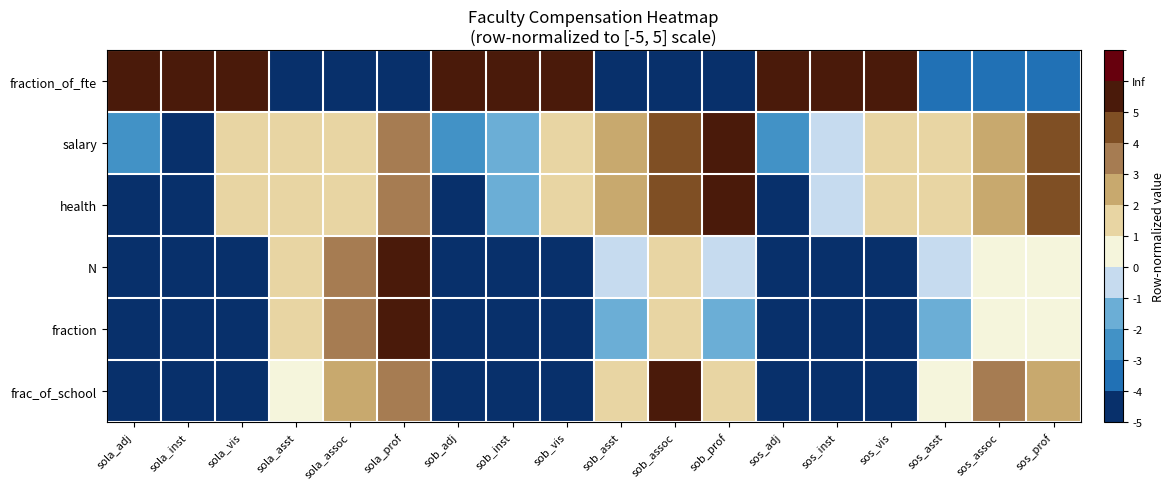

Reading left to right, transcribe all the data shown in this chart.

fraction_of_fte: sola_adj=5.0	sola_inst=5.0	sola_vis=5.0	sola_asst=-4.7	sola_assoc=-4.7	sola_prof=-4.7	sob_adj=5.0	sob_inst=5.0	sob_vis=5.0	sob_asst=-5.0	sob_assoc=-5.0	sob_prof=-5.0	sos_adj=5.0	sos_inst=5.0	sos_vis=5.0	sos_asst=-3.4	sos_assoc=-3.4	sos_prof=-3.4
salary: sola_adj=-3.0	sola_inst=-5.0	sola_vis=1.2	sola_asst=1.2	sola_assoc=1.9	sola_prof=3.7	sob_adj=-3.0	sob_inst=-1.5	sob_vis=1.2	sob_asst=3.0	sob_assoc=4.1	sob_prof=5.0	sos_adj=-3.0	sos_inst=-0.8	sos_vis=1.4	sos_asst=1.4	sos_assoc=2.1	sos_prof=4.6
health: sola_adj=-5.0	sola_inst=-5.0	sola_vis=1.2	sola_asst=1.2	sola_assoc=1.9	sola_prof=3.7	sob_adj=-5.0	sob_inst=-1.5	sob_vis=1.2	sob_asst=3.0	sob_assoc=4.1	sob_prof=5.0	sos_adj=-5.0	sos_inst=-0.8	sos_vis=1.4	sos_asst=1.4	sos_assoc=2.1	sos_prof=4.6
N: sola_adj=-5.0	sola_inst=-5.0	sola_vis=-5.0	sola_asst=1.7	sola_assoc=3.3	sola_prof=5.0	sob_adj=-5.0	sob_inst=-5.0	sob_vis=-5.0	sob_asst=-1.0	sob_assoc=1.7	sob_prof=-1.0	sos_adj=-5.0	sos_inst=-5.0	sos_vis=-5.0	sos_asst=-1.0	sos_assoc=0.7	sos_prof=0.3
fraction: sola_adj=-5.0	sola_inst=-5.0	sola_vis=-5.0	sola_asst=1.7	sola_assoc=3.3	sola_prof=5.0	sob_adj=-5.0	sob_inst=-5.0	sob_vis=-5.0	sob_asst=-1.0	sob_assoc=1.7	sob_prof=-1.0	sos_adj=-5.0	sos_inst=-5.0	sos_vis=-5.0	sos_asst=-1.0	sos_assoc=0.7	sos_prof=0.3
frac_of_school: sola_adj=-5.0	sola_inst=-5.0	sola_vis=-5.0	sola_asst=0.9	sola_assoc=2.3	sola_prof=3.8	sob_adj=-5.0	sob_inst=-5.0	sob_vis=-5.0	sob_asst=1.0	sob_assoc=5.0	sob_prof=1.0	sos_adj=-5.0	sos_inst=-5.0	sos_vis=-5.0	sos_asst=0.9	sos_assoc=3.3	sos_prof=2.8